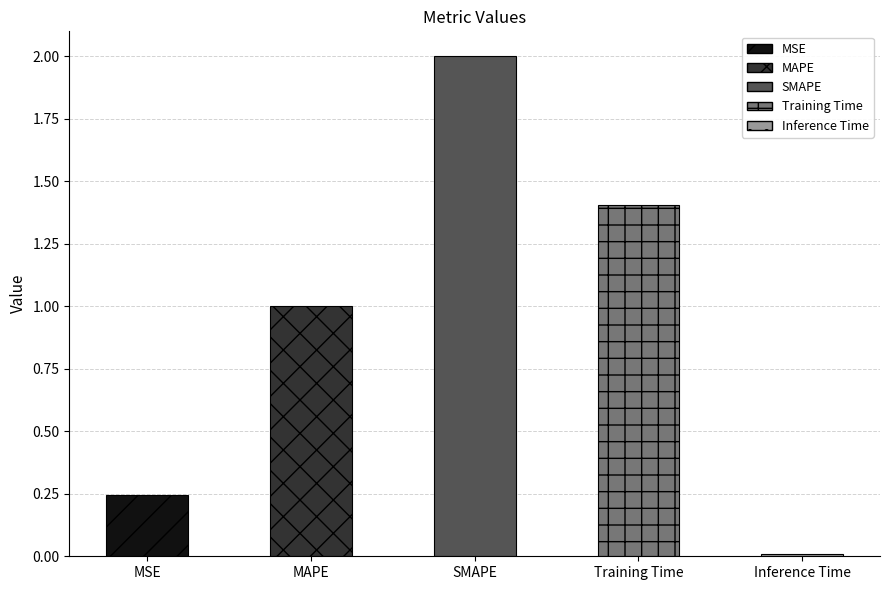

What is the approximate value at SMAPE?

2.0